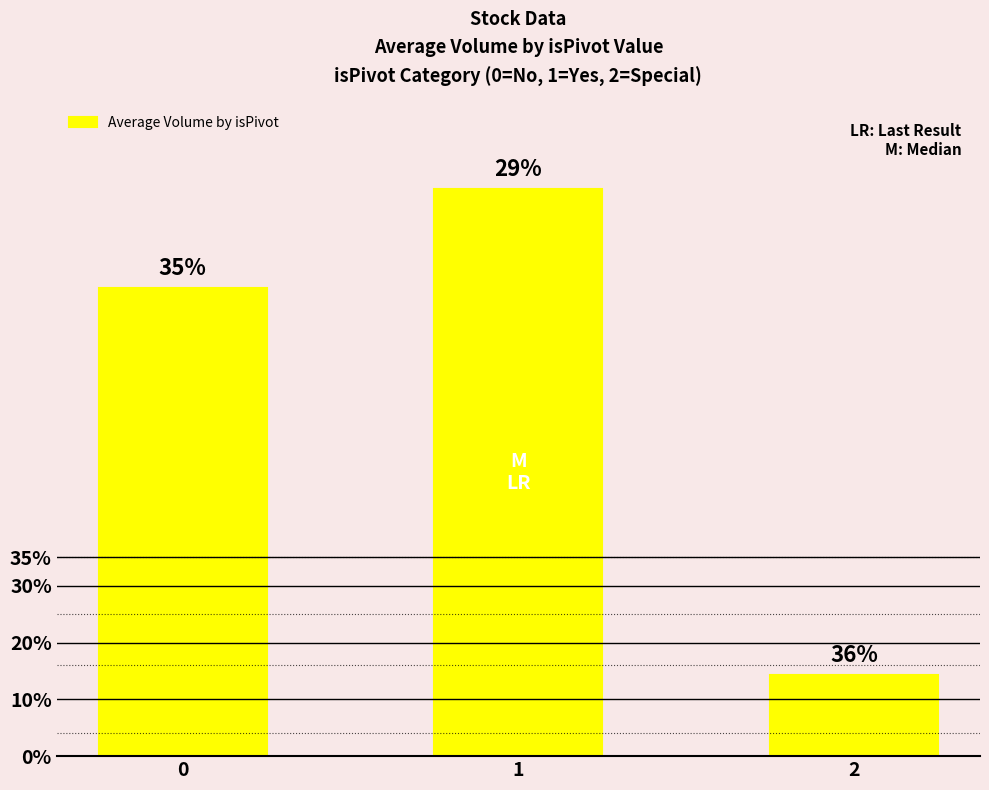

What is the greatest value displayed?

4283589